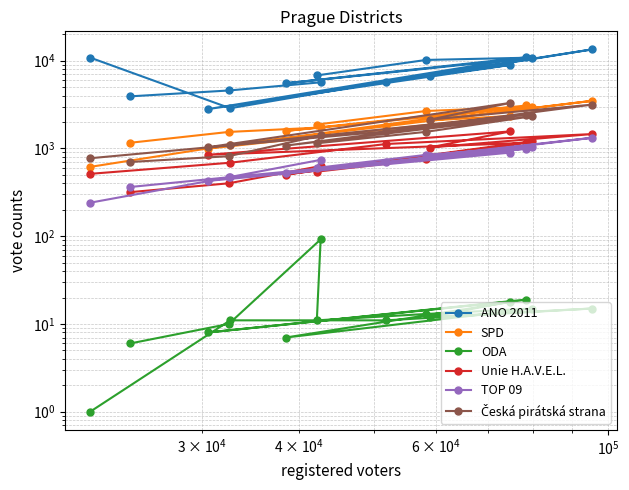

Is this an area chart (filled region under the line)?

No